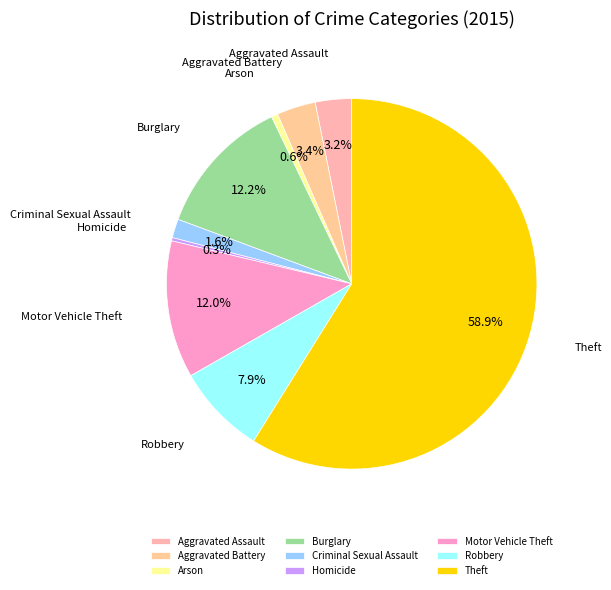

What is the largest slice in the pie chart?

Theft